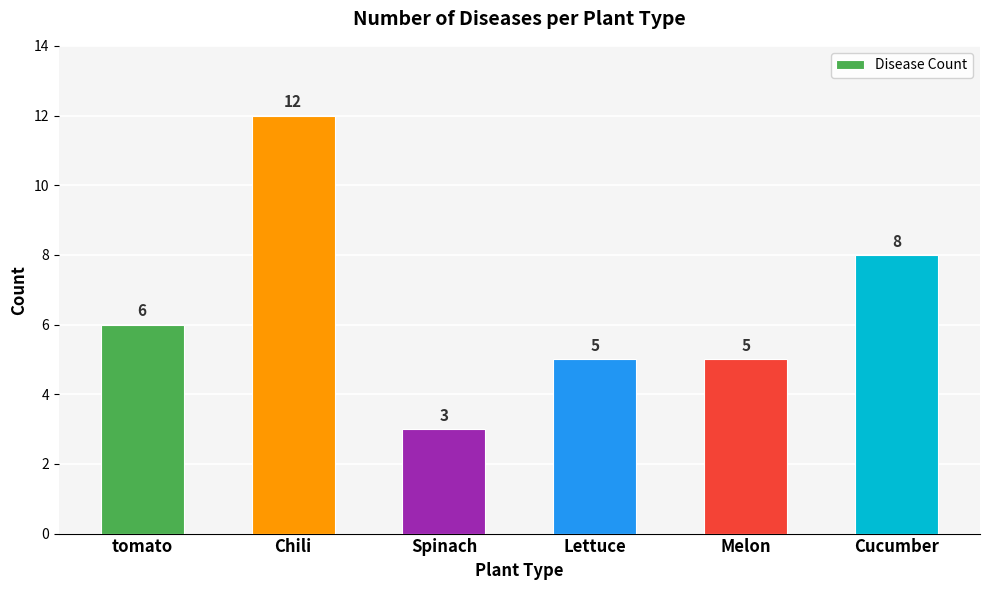

Reading right to left, list all the values displayed in this chart.

Cucumber=8	Melon=5	Lettuce=5	Spinach=3	Chili=12	tomato=6